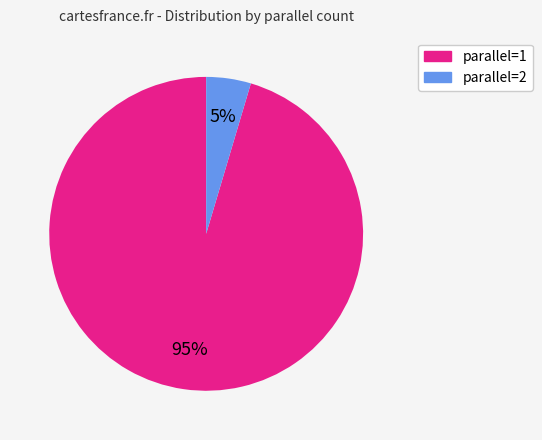

Rank the categories by value from lowest to highest.

parallel=2, parallel=1